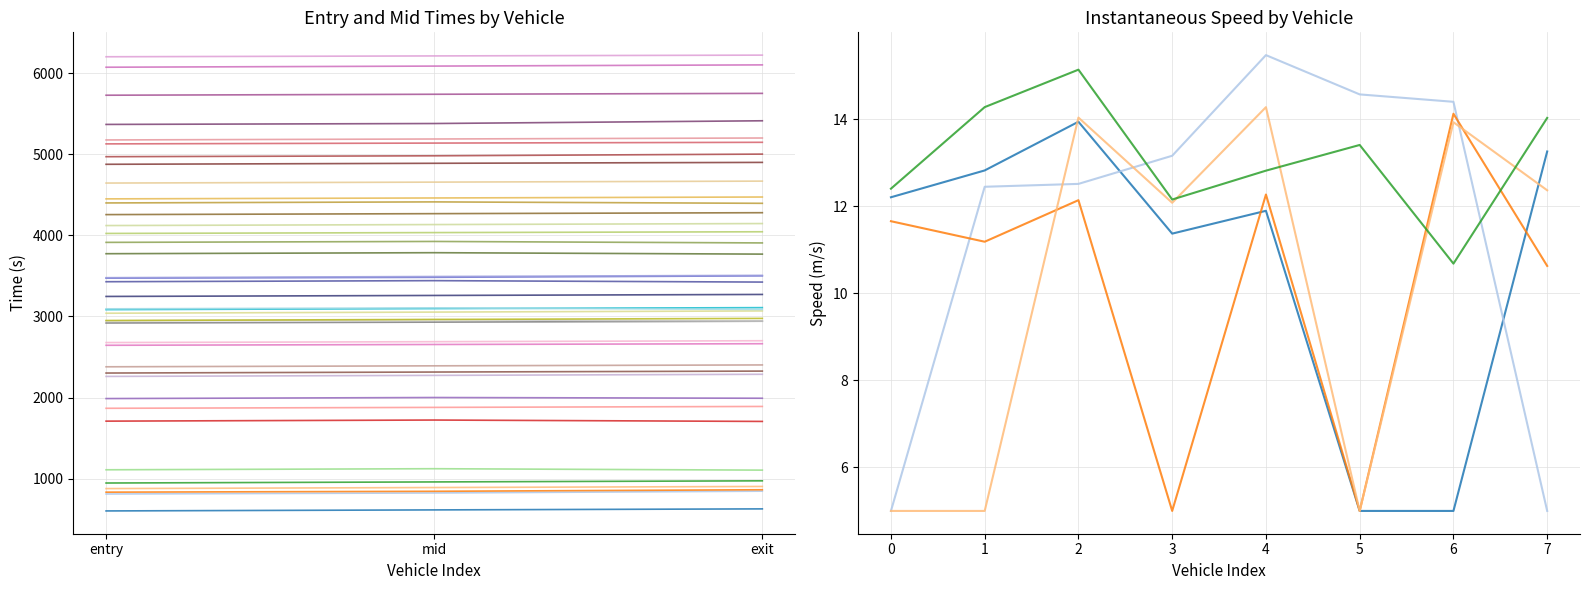

What is the label of the 4th point from the left?

3